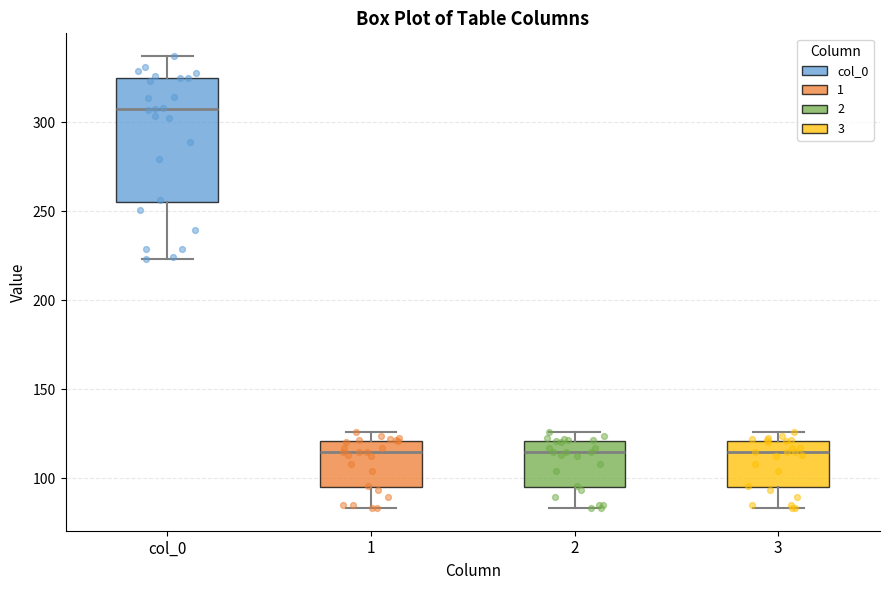

Which box is the tallest, from its lower edge to its upper edge?

col_0